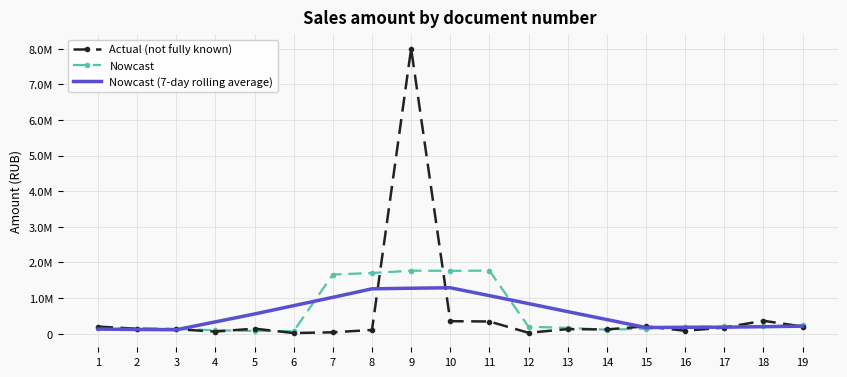

What is the difference between the second highest and minimum values in the Nowcast (7-day rolling average) series?

1165734.4